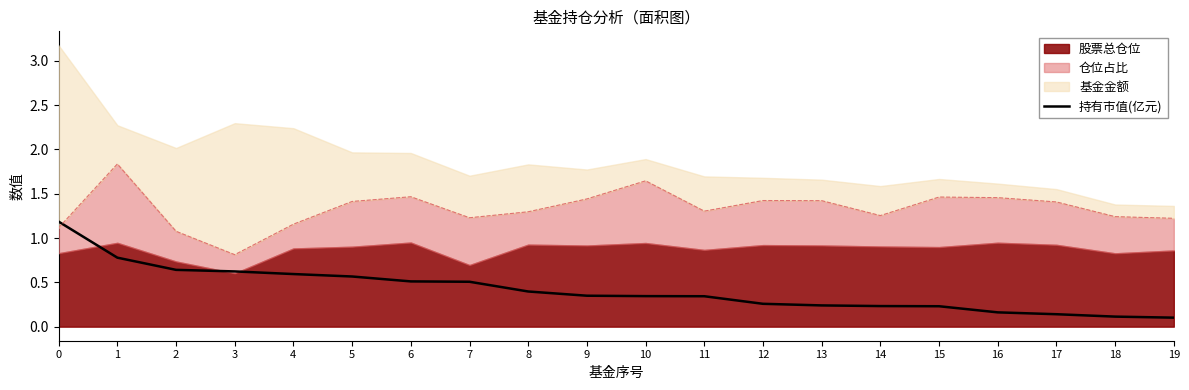

The value of 持有市值(亿元) at 8 is 0.4. True or false?

True